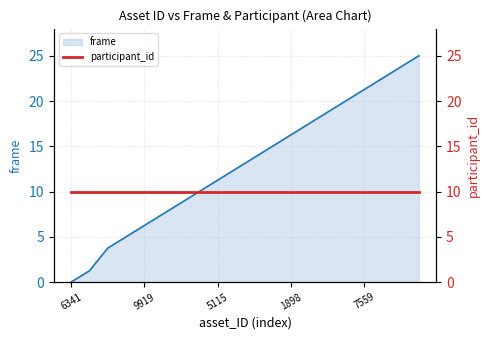

What position from the left is 7559?

17